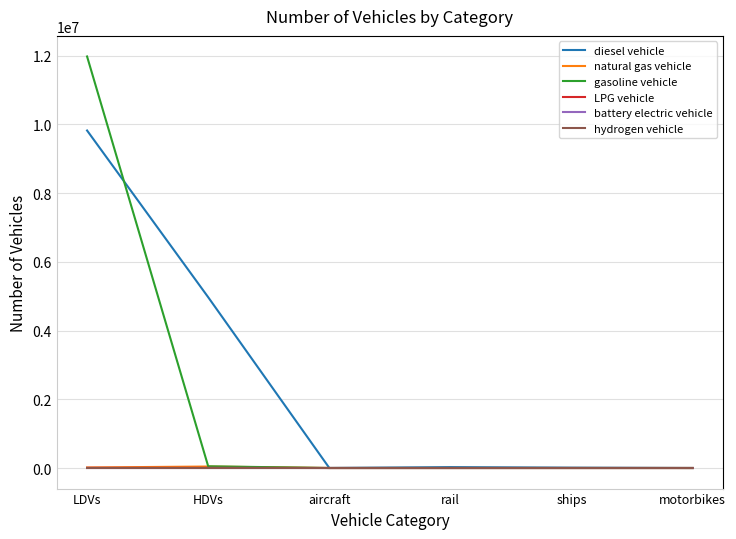

What is the difference between the maximum and minimum values in the natural gas vehicle series?

43170.0